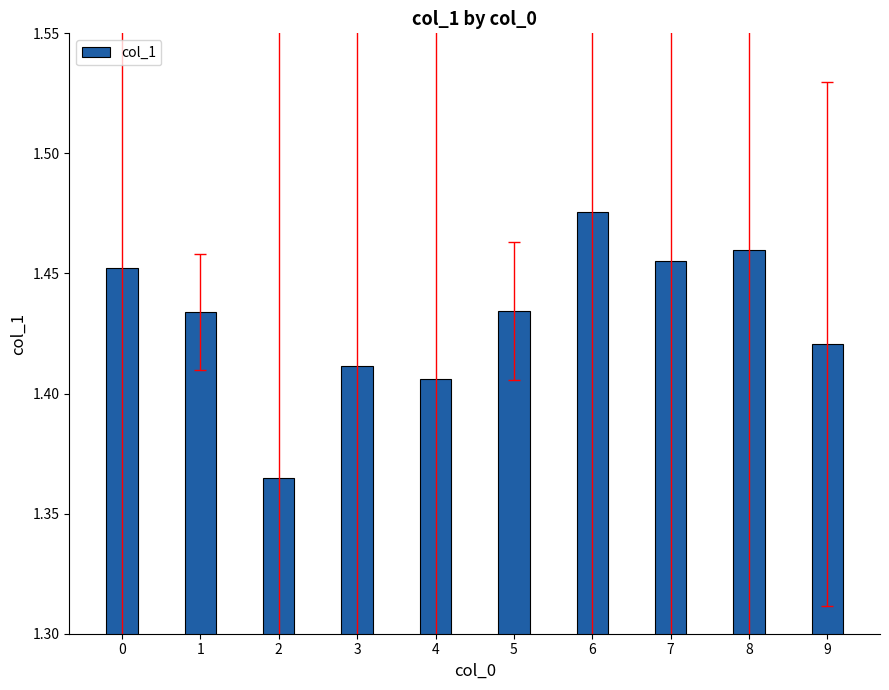

At which category does the chart reach its peak across all series?

6